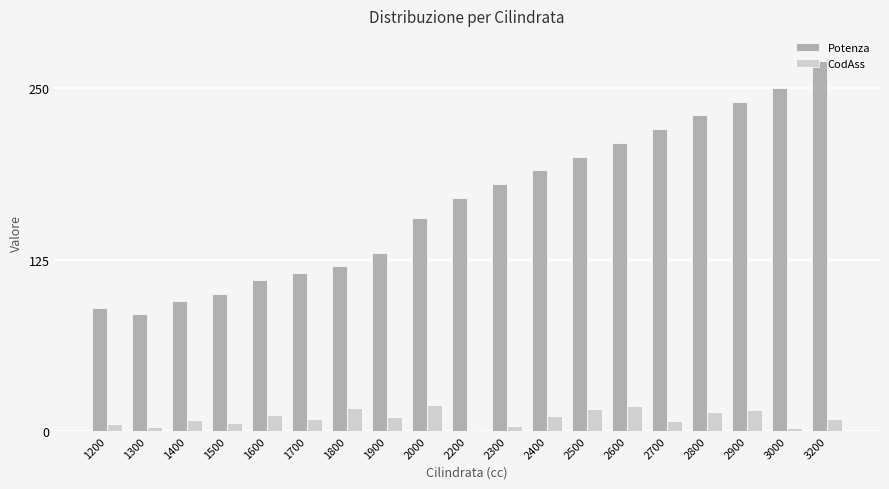

What is the greatest value displayed?

270